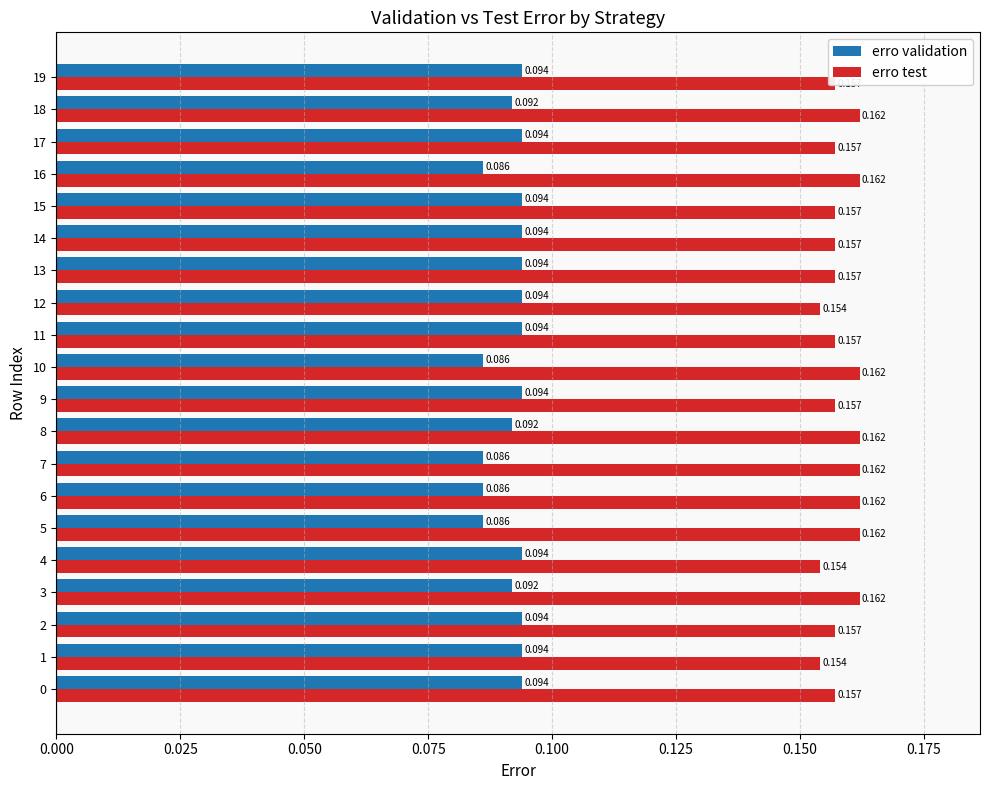

At 13, list the series in order from smallest to largest.

erro validation, erro test